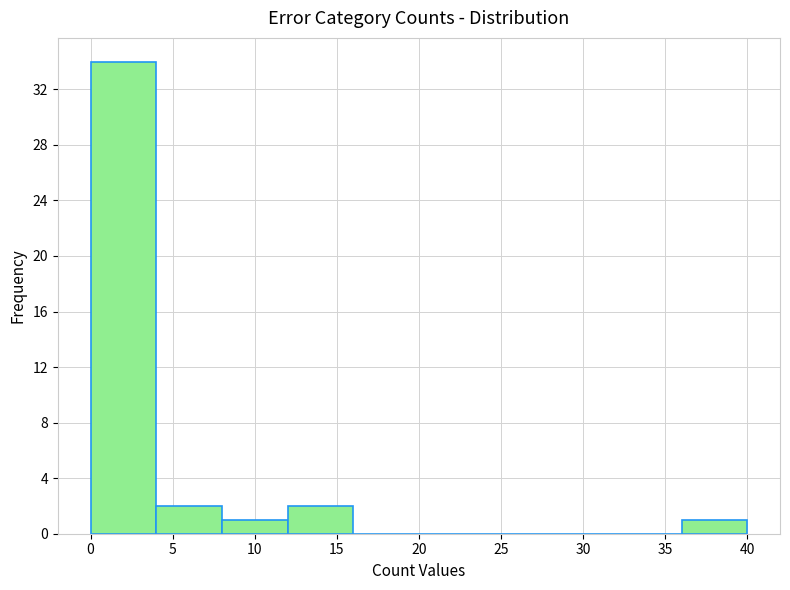

Reading left to right, transcribe this chart: for each bar, give the range it covers on the x-axis and its height. The values are not printed on the chart, so give them approximately, as read against the axis.

0 to 4: 34
4 to 8: 2
8 to 12: 1
12 to 16: 2
16 to 20: 0
20 to 24: 0
24 to 28: 0
28 to 32: 0
32 to 36: 0
36 to 40: 1